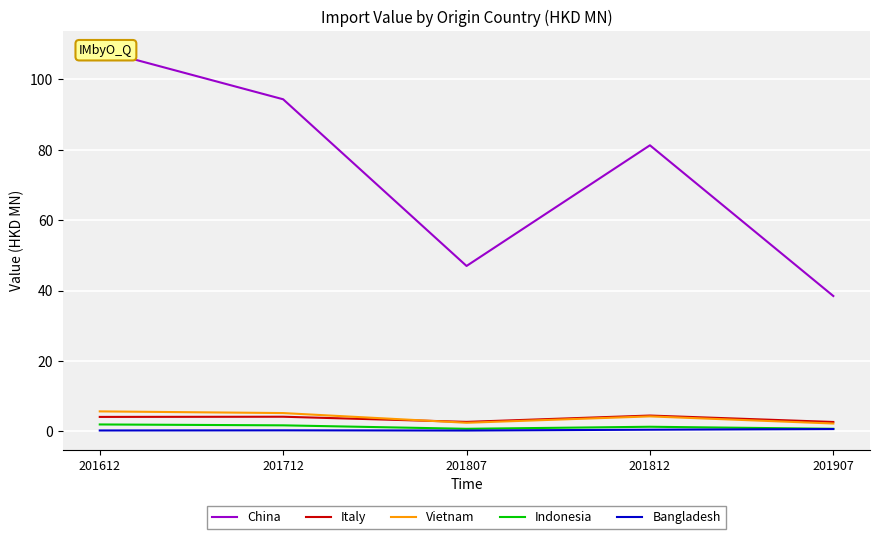

What is the difference between the second highest and second lowest values in the Vietnam series?

2.8